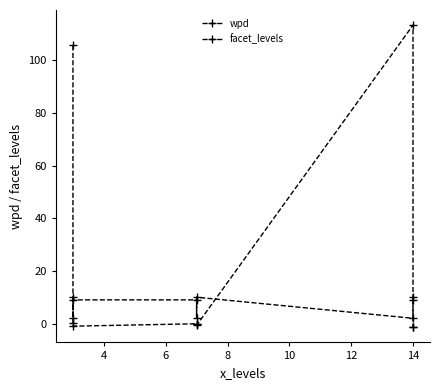

Is it true that wpd equals -0.0 at 8?

False